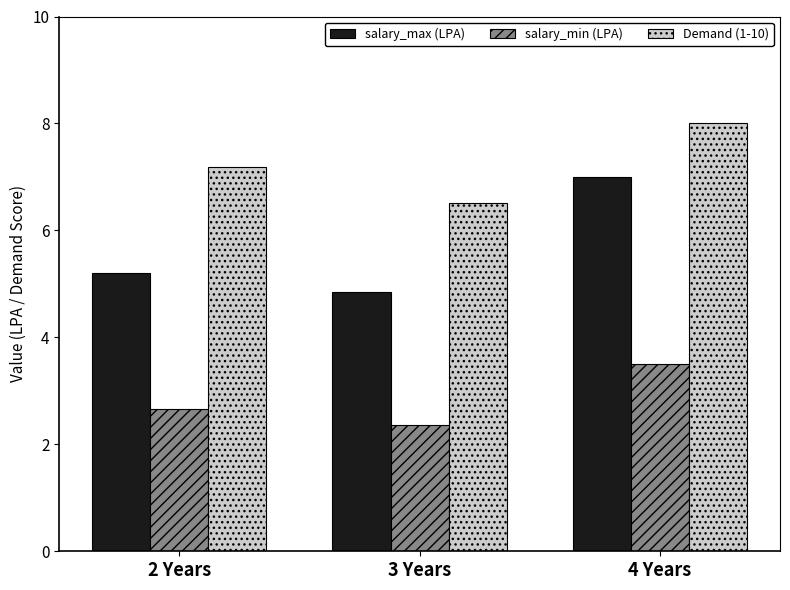

What is the label of the 1st bar from the right?

4 Years